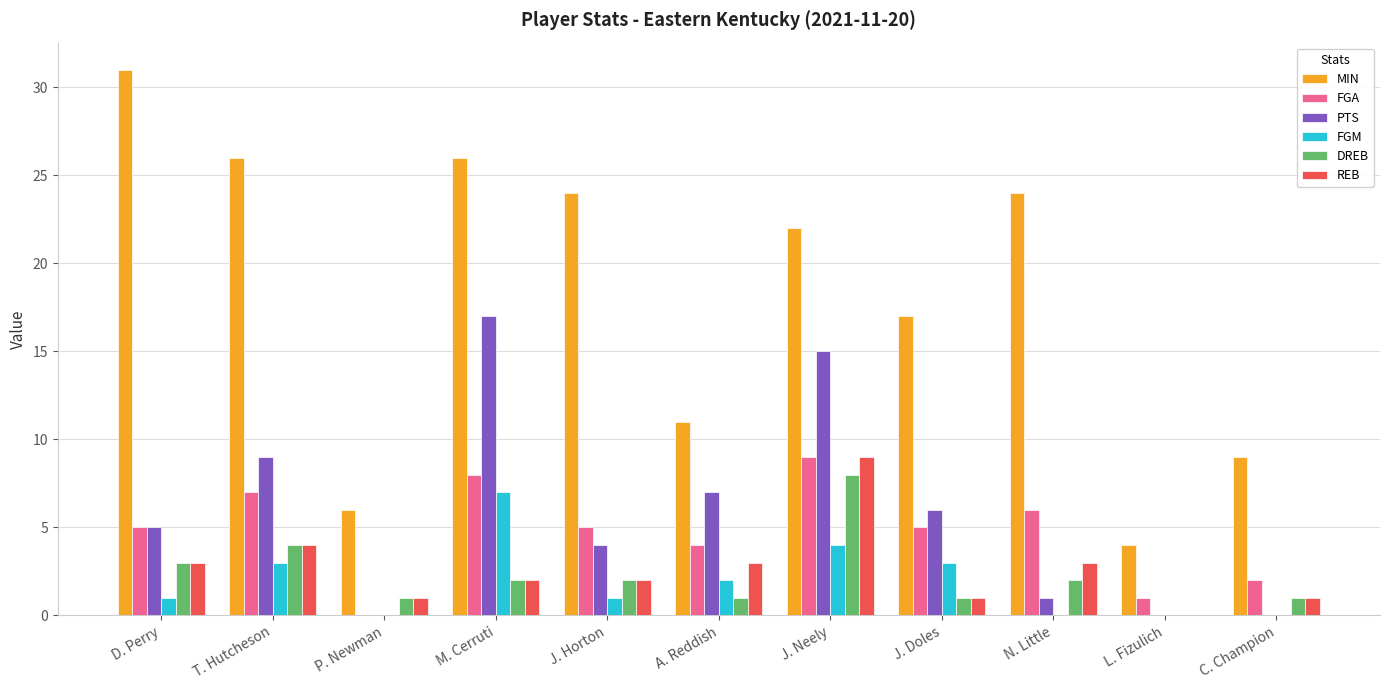

How many distinct data groups are displayed?

6